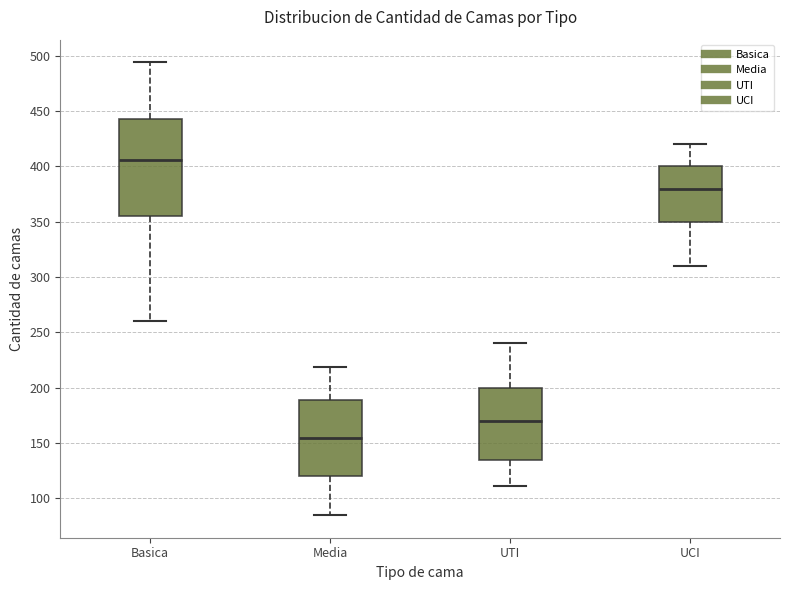

Reading left to right, transcribe this box plot: for each box, give where its median line is, the range the box spans, and where its two whiskers end, as read against the y-axis. The values are not printed on the chart, so give them approximately, as read against the axis.

Basica: median 405, box 355 to 445, whiskers 260 to 495
Media: median 155, box 120 to 190, whiskers 85 to 220
UTI: median 170, box 135 to 200, whiskers 110 to 240
UCI: median 380, box 350 to 400, whiskers 310 to 420